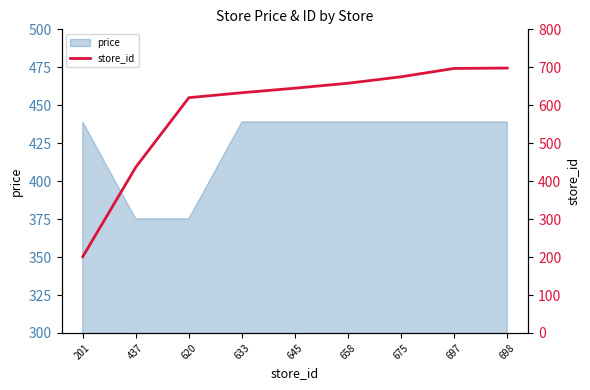

True or false: there are more than 0 points higher than both neighbors.

False